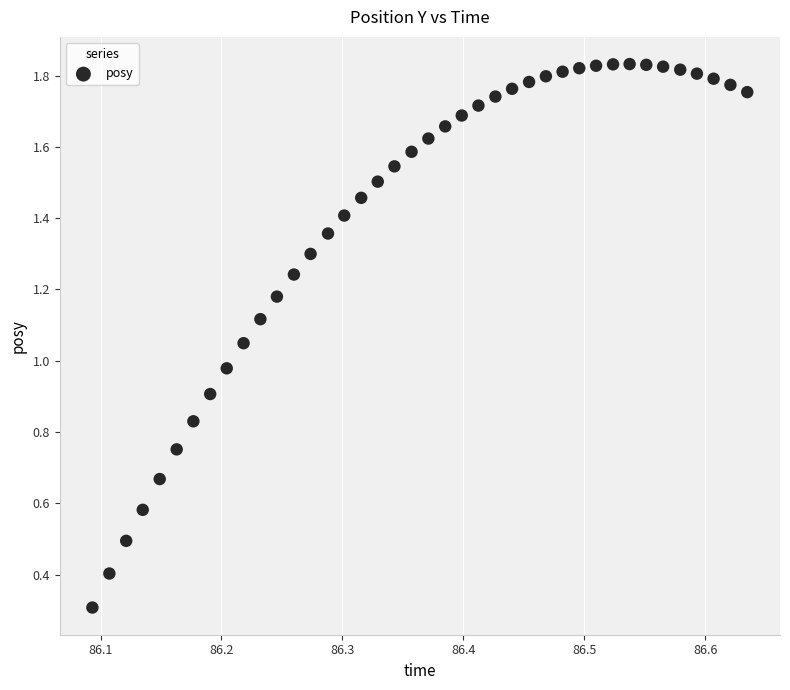

What is the range of X values (max minus min)?

0.5